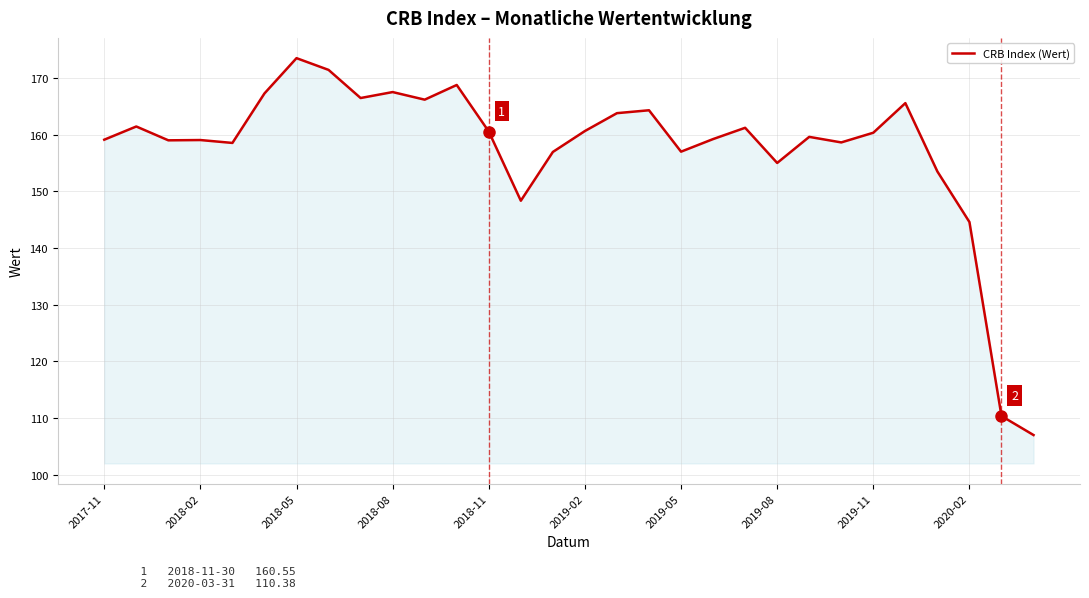

What is the difference between the maximum and minimum values?

66.5